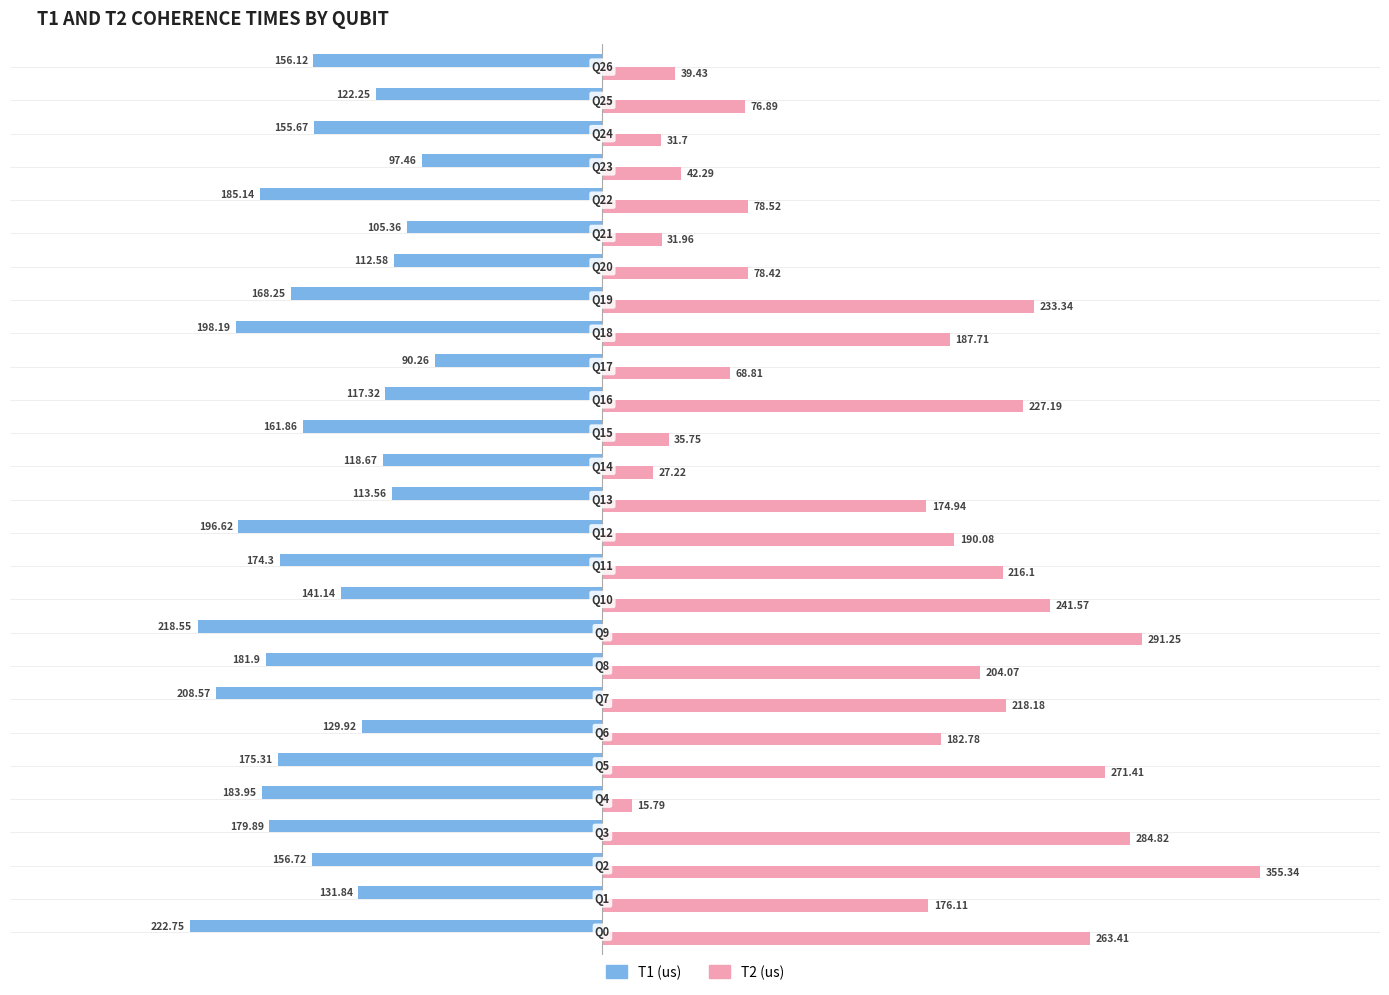

What is the difference between the maximum and minimum values in the T1 (us) series?

132.5